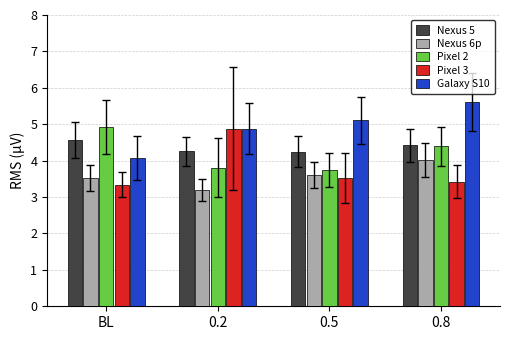

Rank the series at 0.5 from lowest to highest value.

Pixel 3, Nexus 6p, Pixel 2, Nexus 5, Galaxy S10